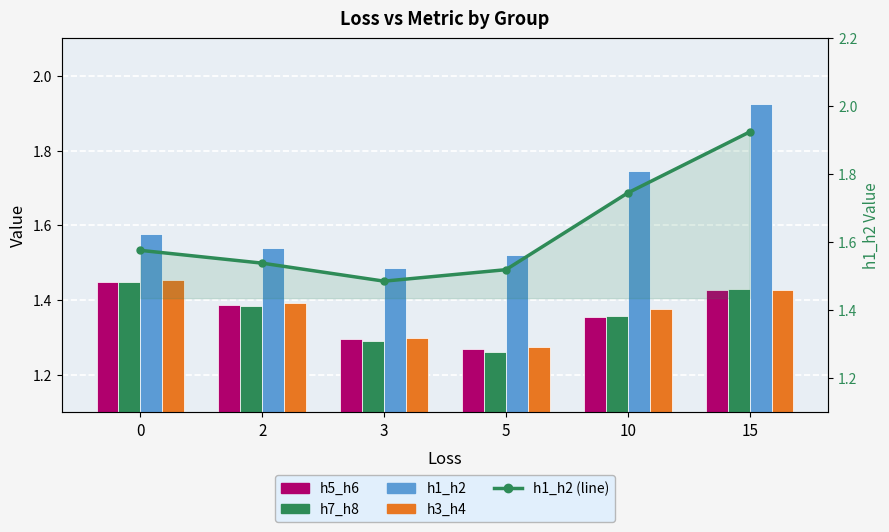

Does the chart contain stacked bars?

No